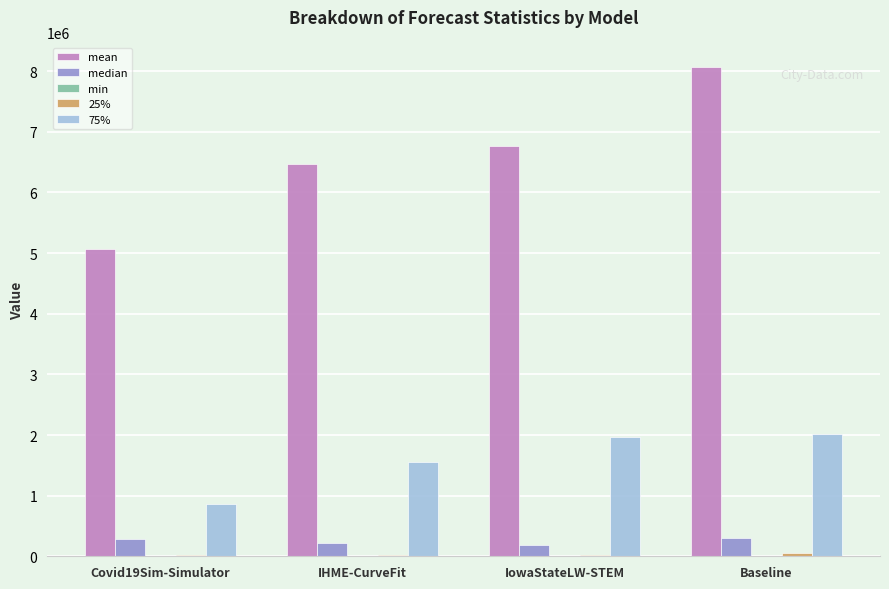

Is it true that 75% equals 2679180.2 at IHME-CurveFit?

False